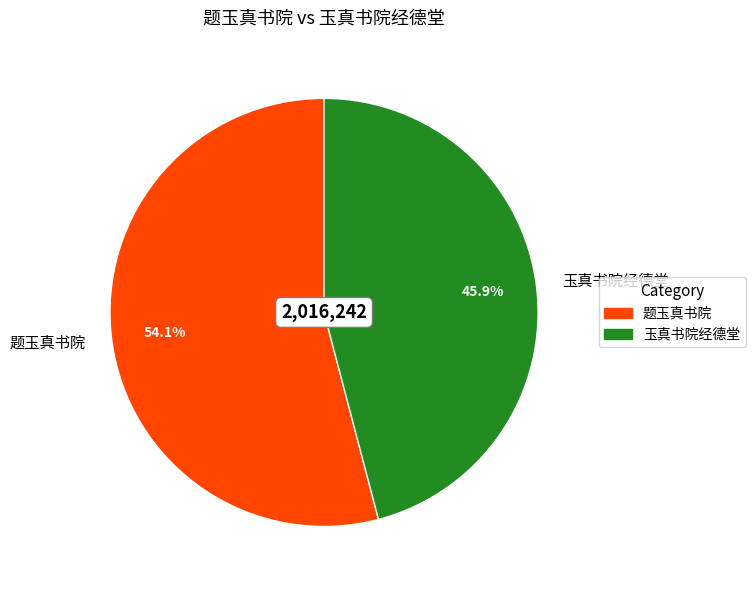

Which category has the smallest portion of the pie?

玉真书院经德堂